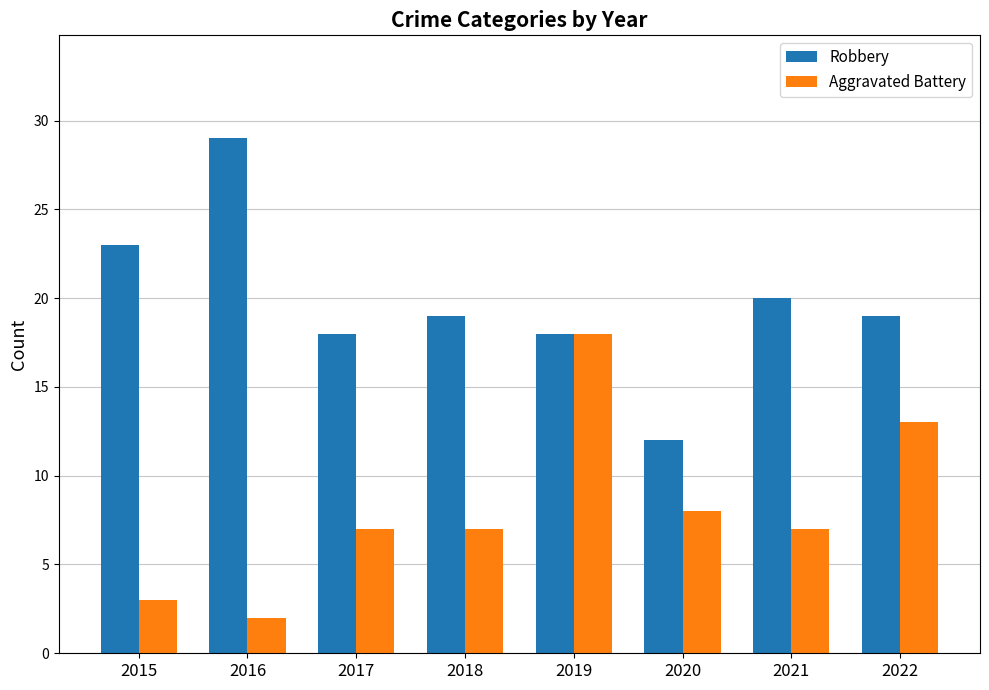

What is the approximate value of Robbery at 2017, to the nearest 5?

20